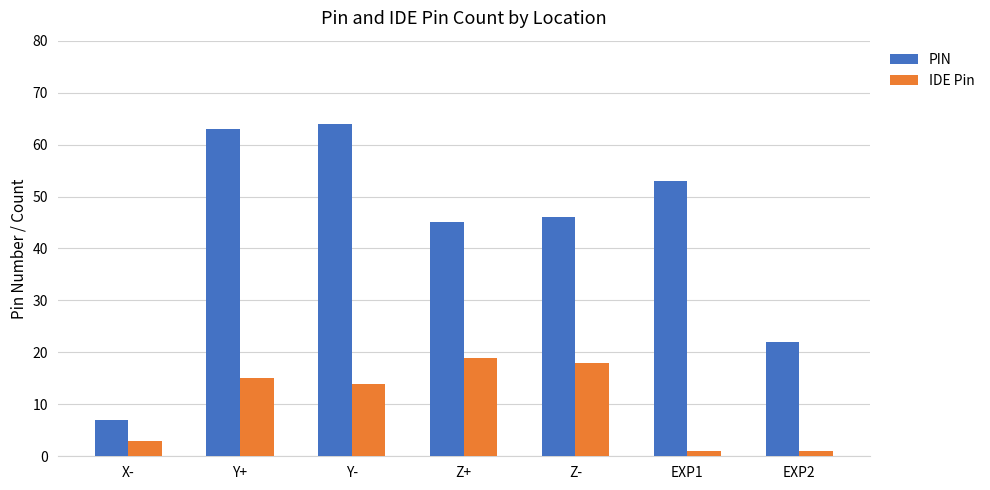

The value of IDE Pin at Y- is 22. True or false?

False